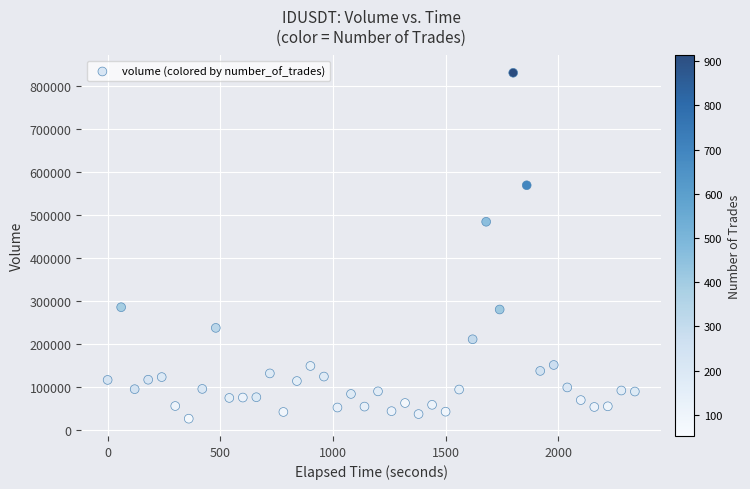

What Y value in the scatter plot is closest to 428224?

483982